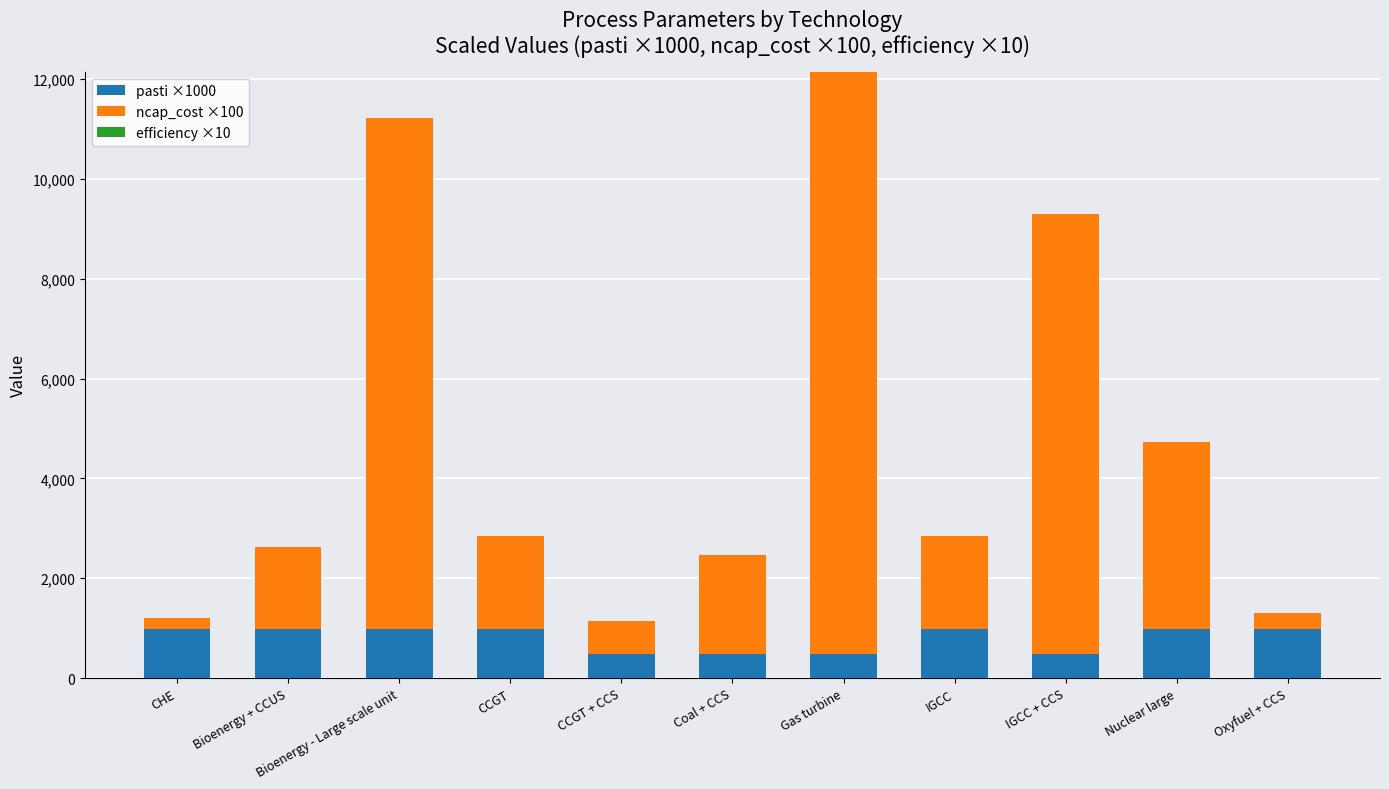

At which category is the sum across all series the highest?

Gas turbine